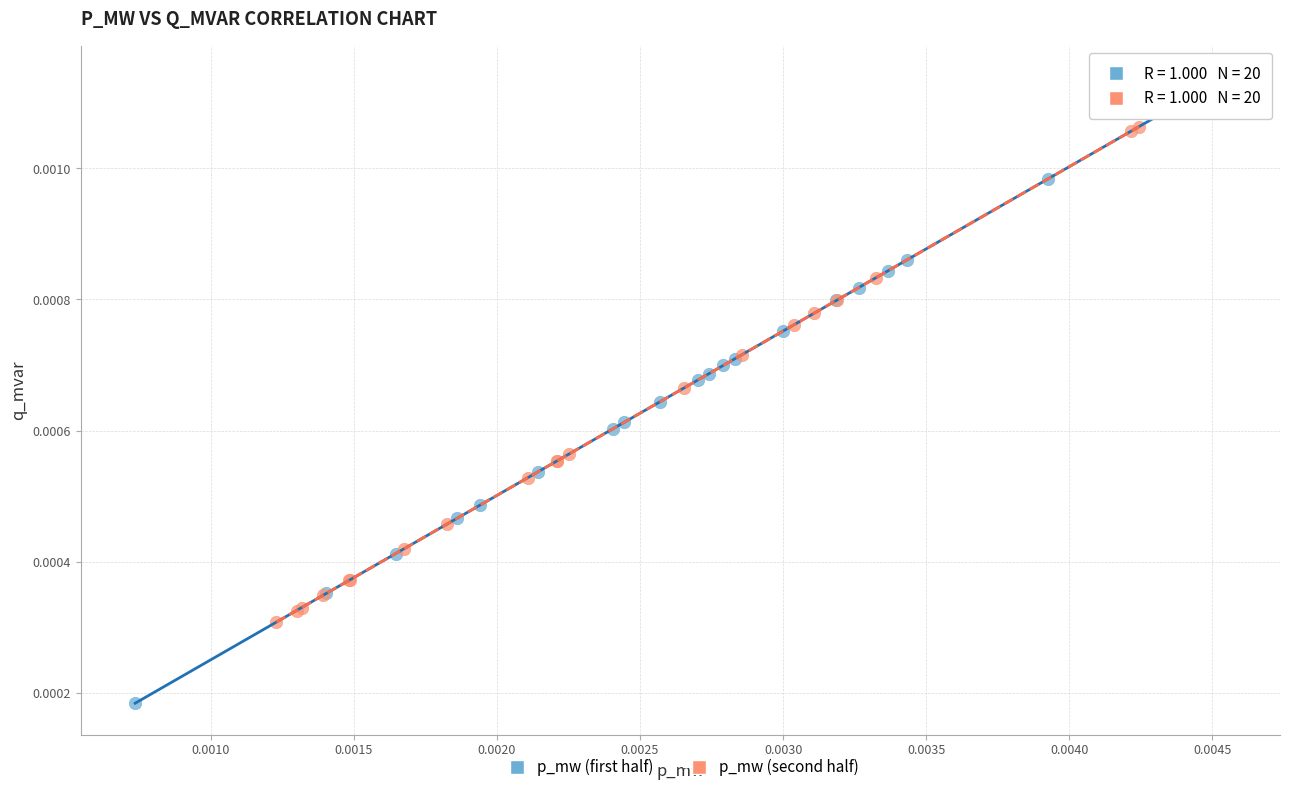

Which series has the widest spread of Y values?

p_mw (first half)